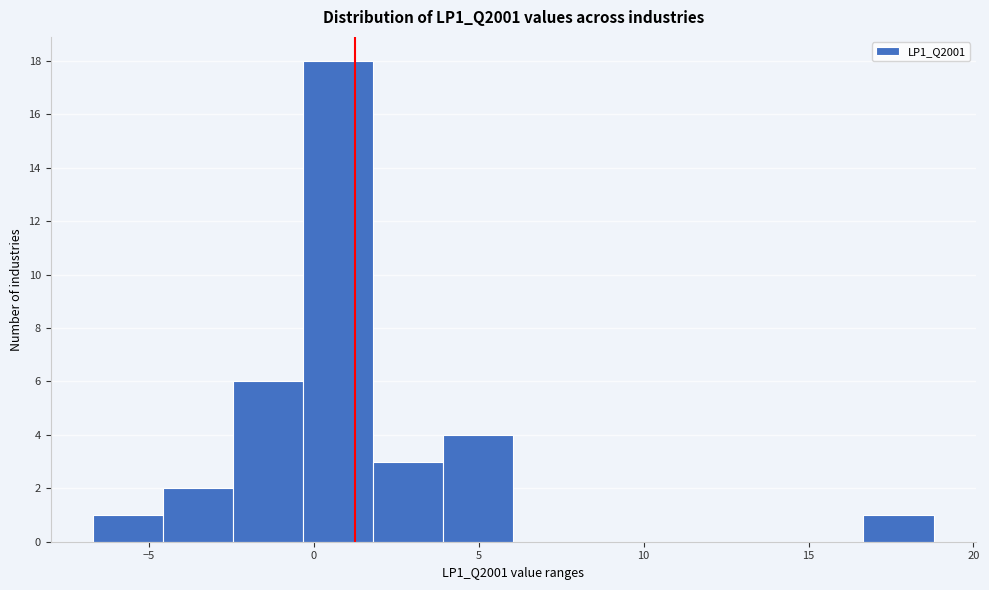

Which range on the x-axis has the tallest bar?

-0.5 to 2.0